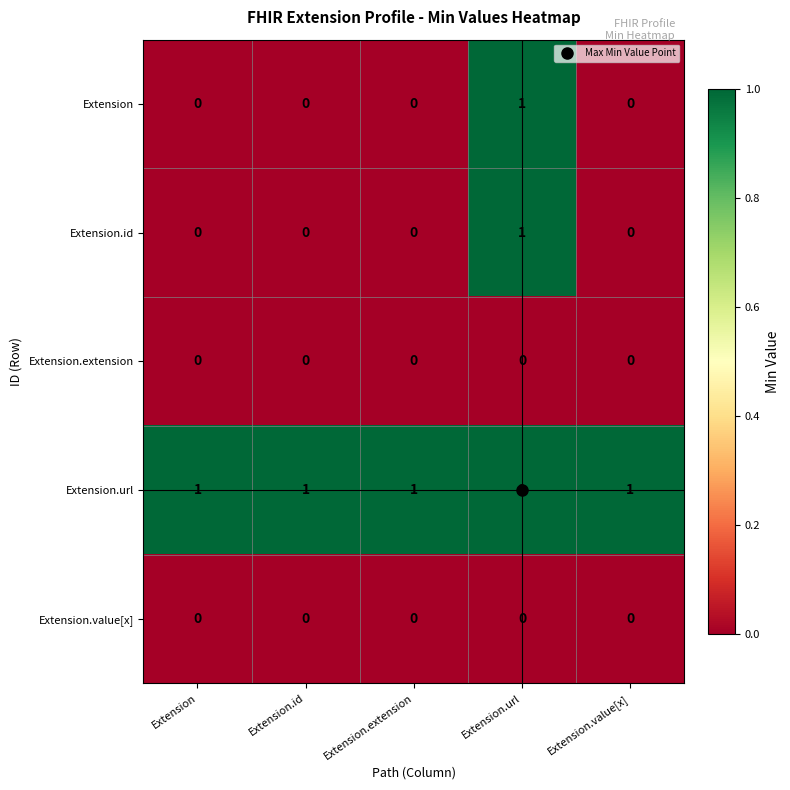

Is it true that Extension.id equals 1 at Extension.id?

False